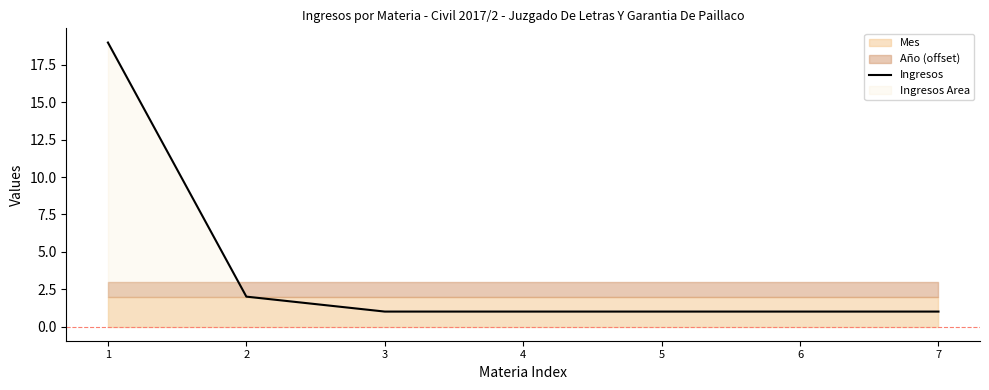

List the labels in order of value, largest first.

1, 2, 3, 4, 5, 6, 7